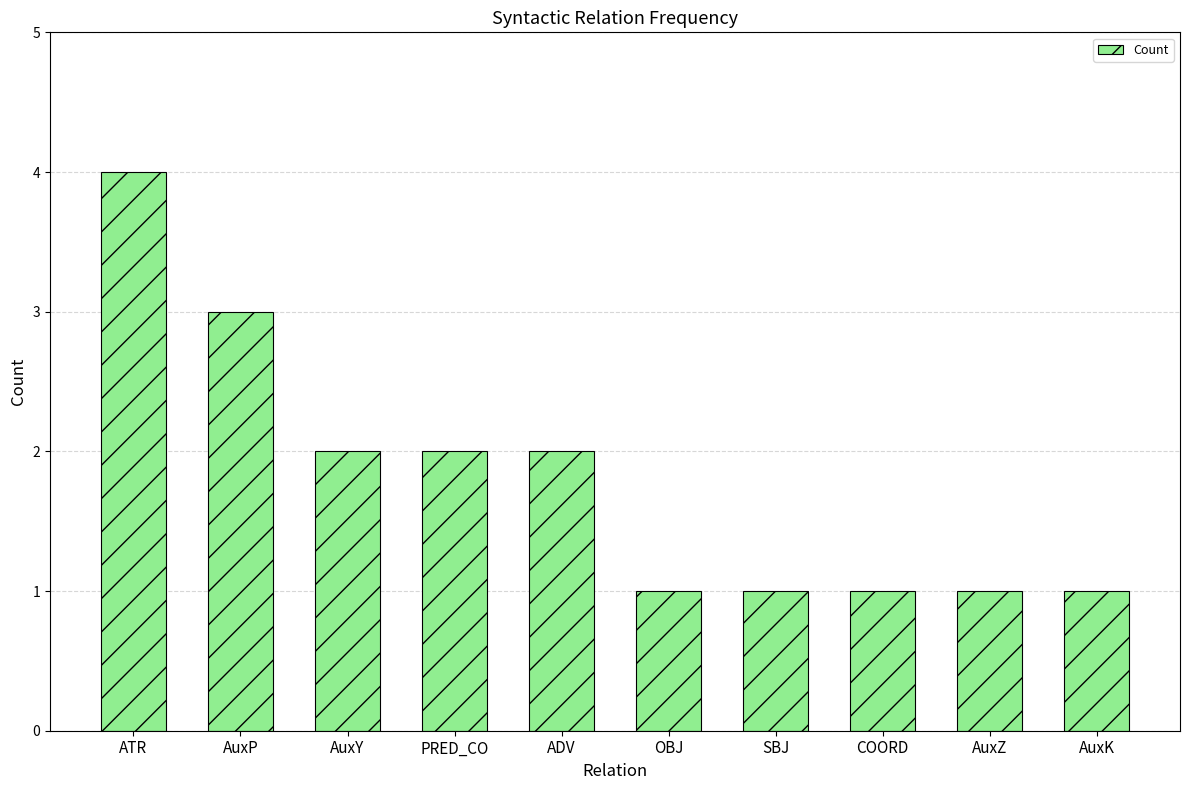

Reading left to right, transcribe all the data shown in this chart.

ATR=4	AuxP=3	AuxY=2	PRED_CO=2	ADV=2	OBJ=1	SBJ=1	COORD=1	AuxZ=1	AuxK=1